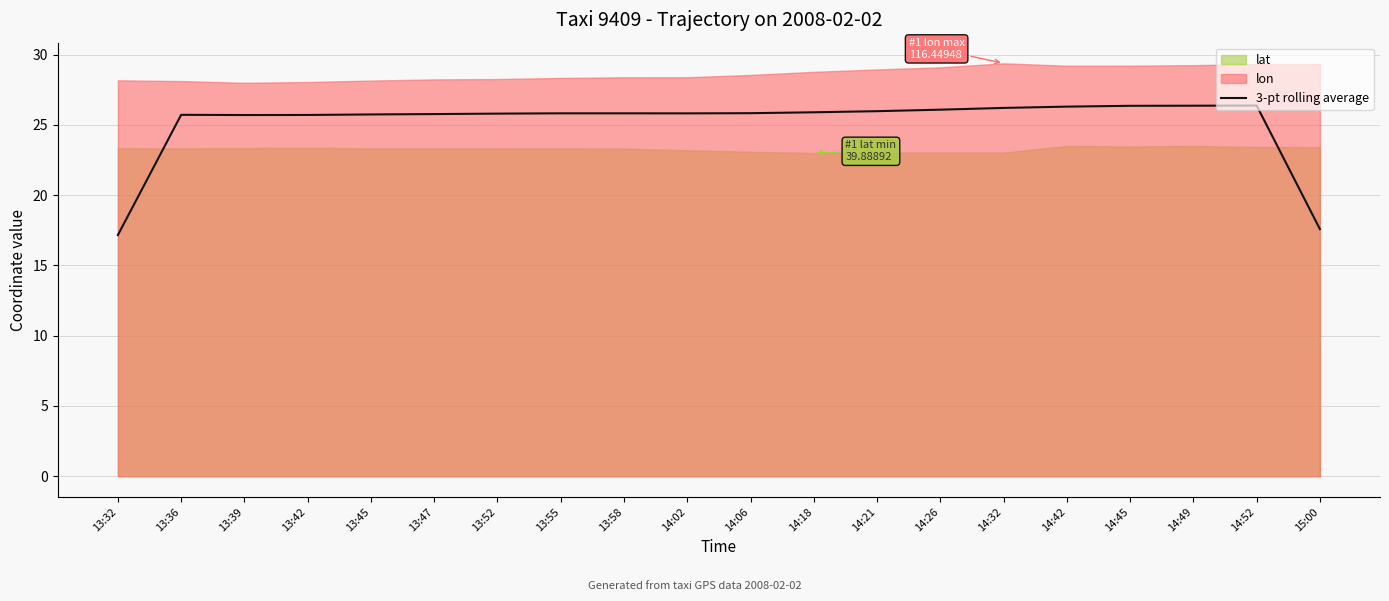

Which has a higher value, 14:18 or 14:42?

14:42